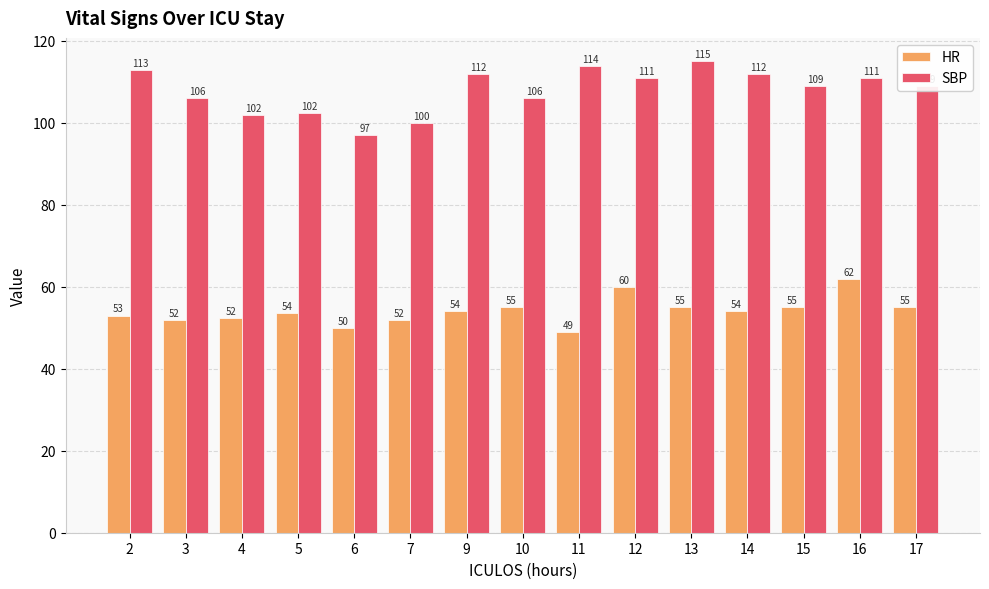

Which category has the highest value across all series?

13